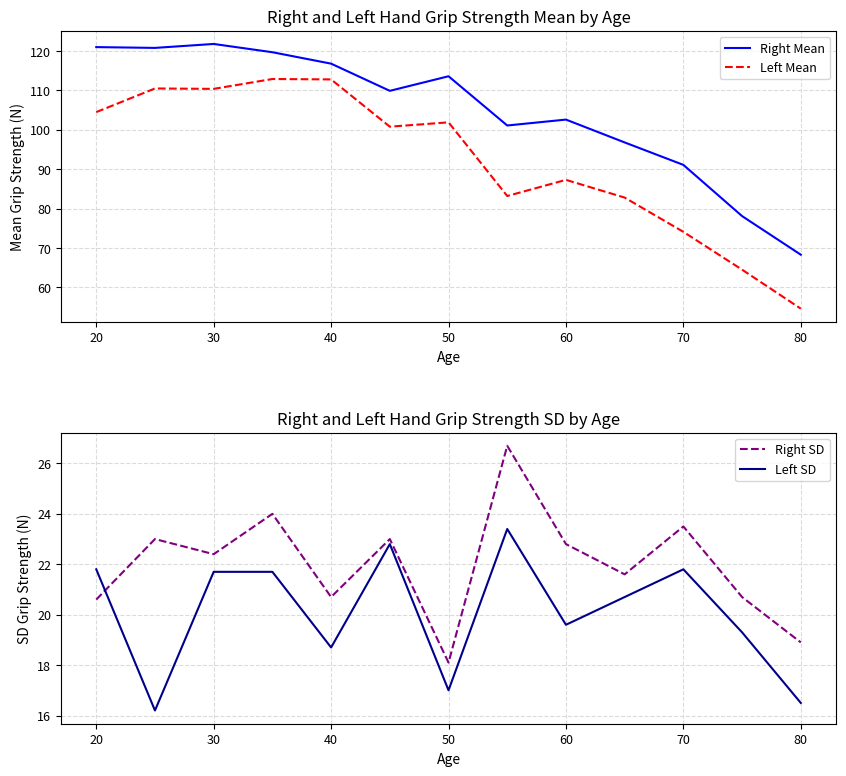

Which category has the lowest value in the Left Mean series?

80